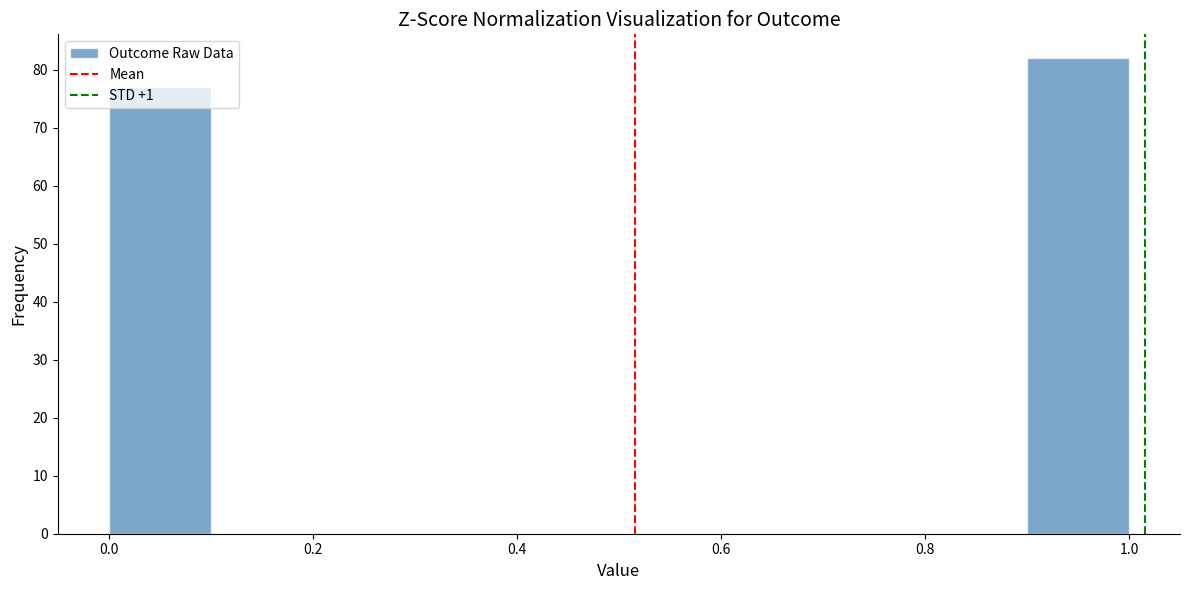

Reading left to right, transcribe this chart: for each bar, give the range it covers on the x-axis and its height. The values are not printed on the chart, so give them approximately, as read against the axis.

0.0 to 0.1: 77
0.1 to 0.2: 0
0.2 to 0.3: 0
0.3 to 0.4: 0
0.4 to 0.5: 0
0.5 to 0.6: 0
0.6 to 0.7: 0
0.7 to 0.8: 0
0.8 to 0.9: 0
0.9 to 1.0: 82